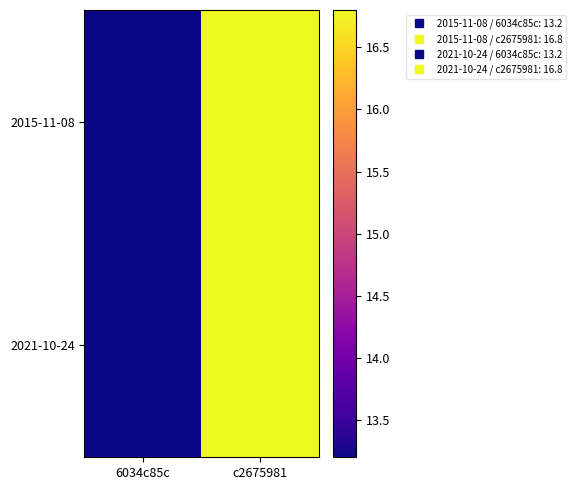

Which series has the largest total across all categories?

2015-11-08